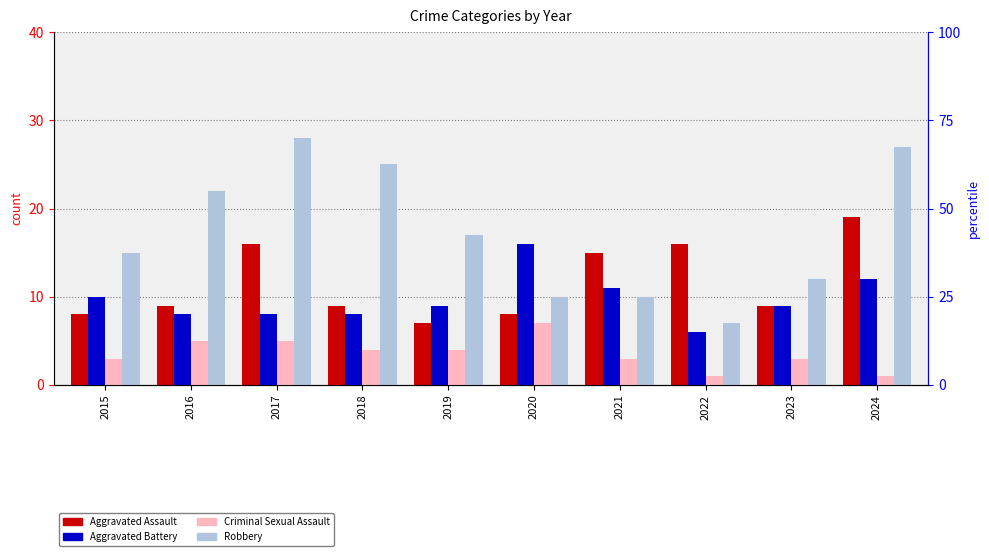

The value of Robbery at 2024 is 9. True or false?

False